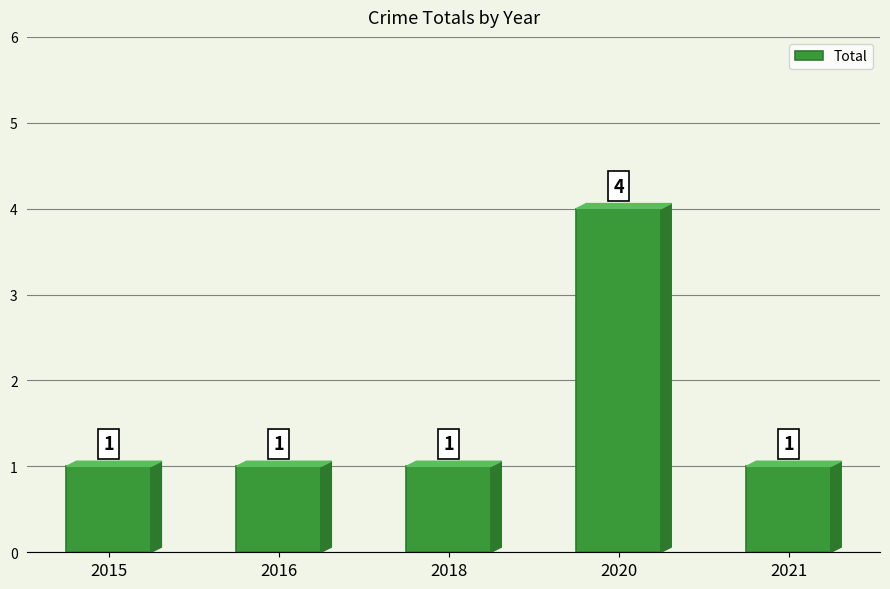

Reading left to right, what are all the values shown in this chart?

2015=1	2016=1	2018=1	2020=4	2021=1